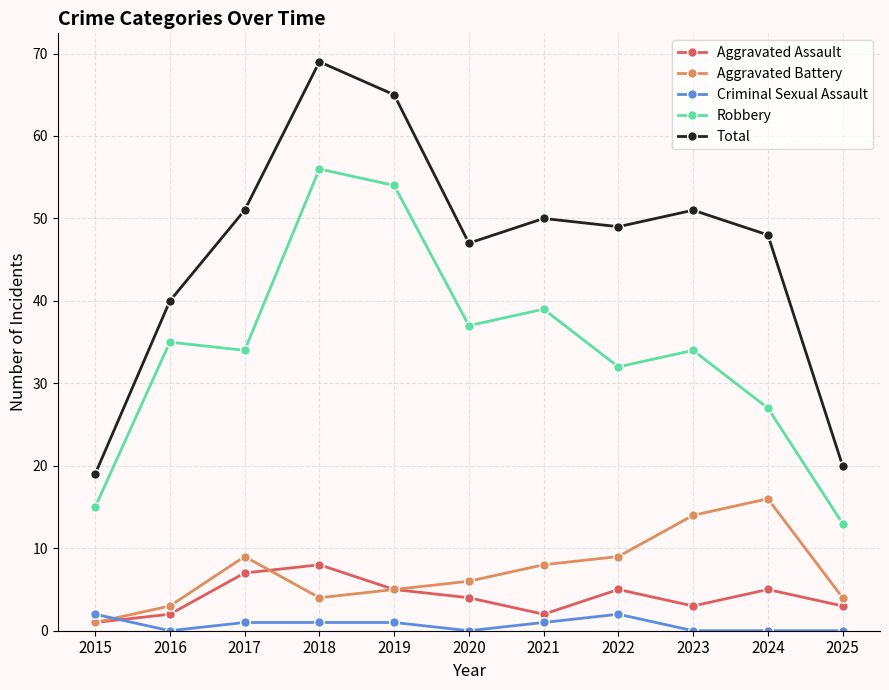

Reading right to left, extract all data points from this chart.

Aggravated Assault: 3	5	3	5	2	4	5	8	7	2	1
Aggravated Battery: 4	16	14	9	8	6	5	4	9	3	1
Criminal Sexual Assault: 0	0	0	2	1	0	1	1	1	0	2
Robbery: 13	27	34	32	39	37	54	56	34	35	15
Total: 20	48	51	49	50	47	65	69	51	40	19